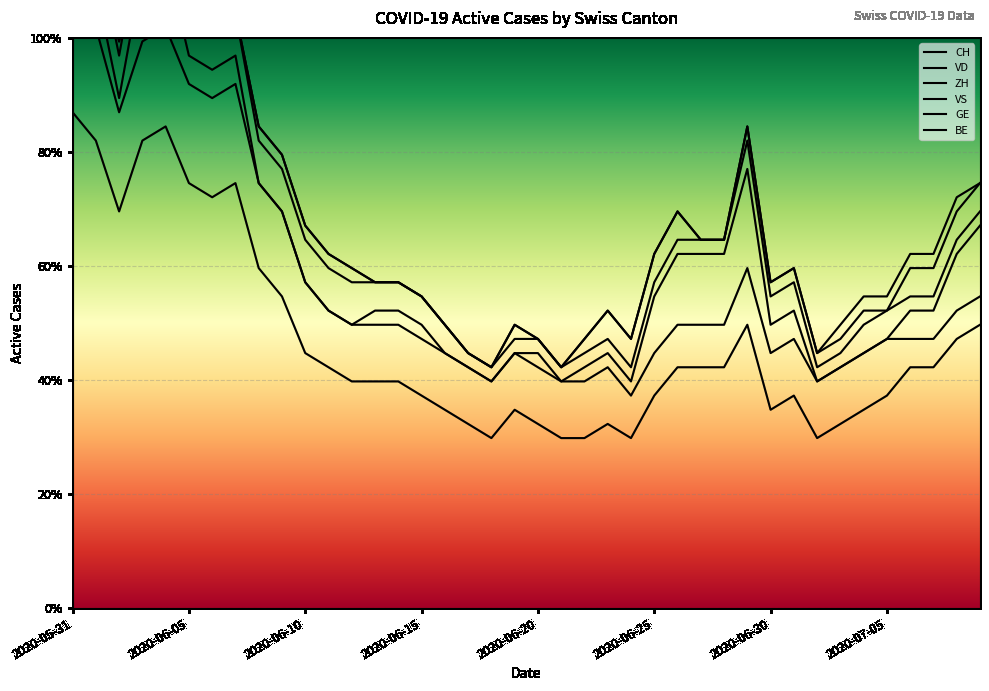

Where is the first local maximum for VD?

2020-06-20